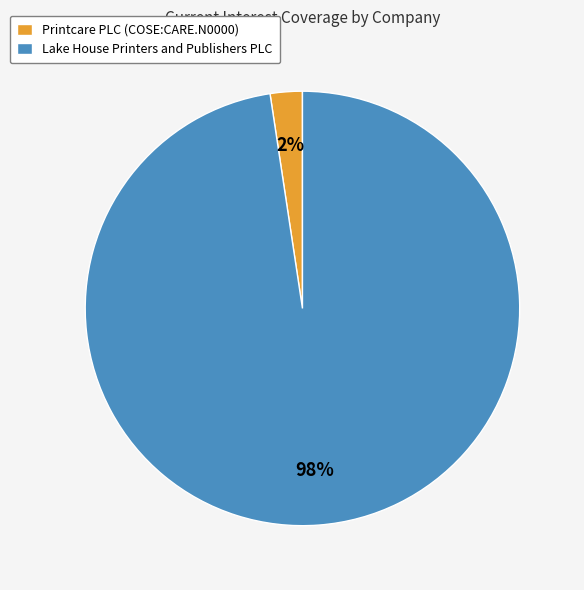

Is it true that Lake House Printers and Publishers PLC is 98% of the pie?

True